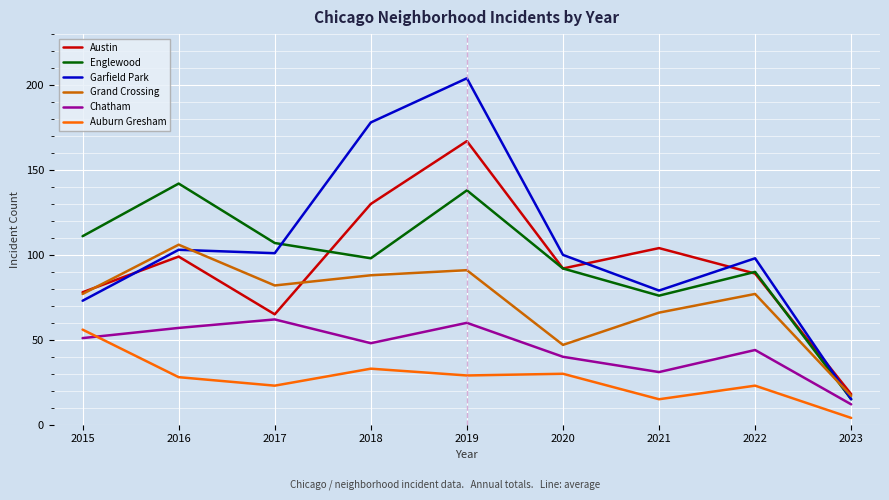

What is the lowest value of the Garfield Park series?

15